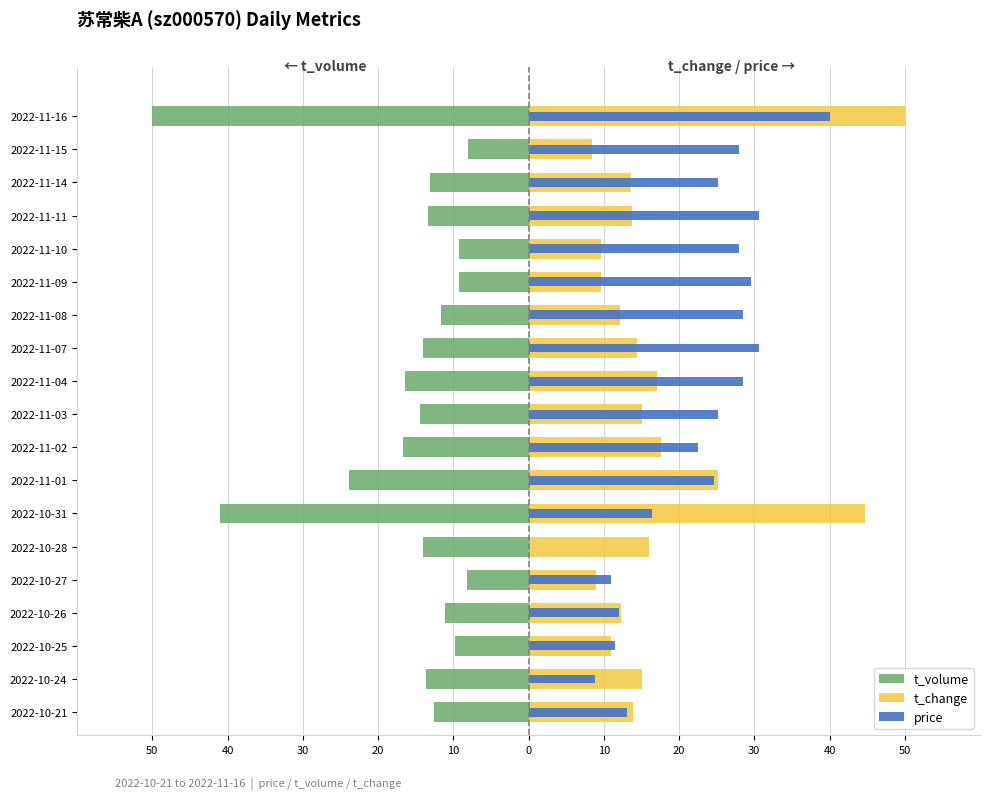

At how many categories does at least one series exceed -49?

19